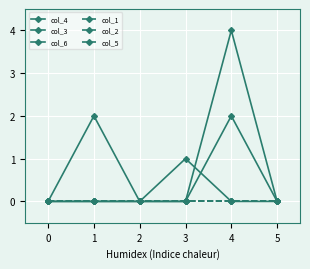

Is the value of col_5 at 4 greater than the value of col_6 at 2?

No